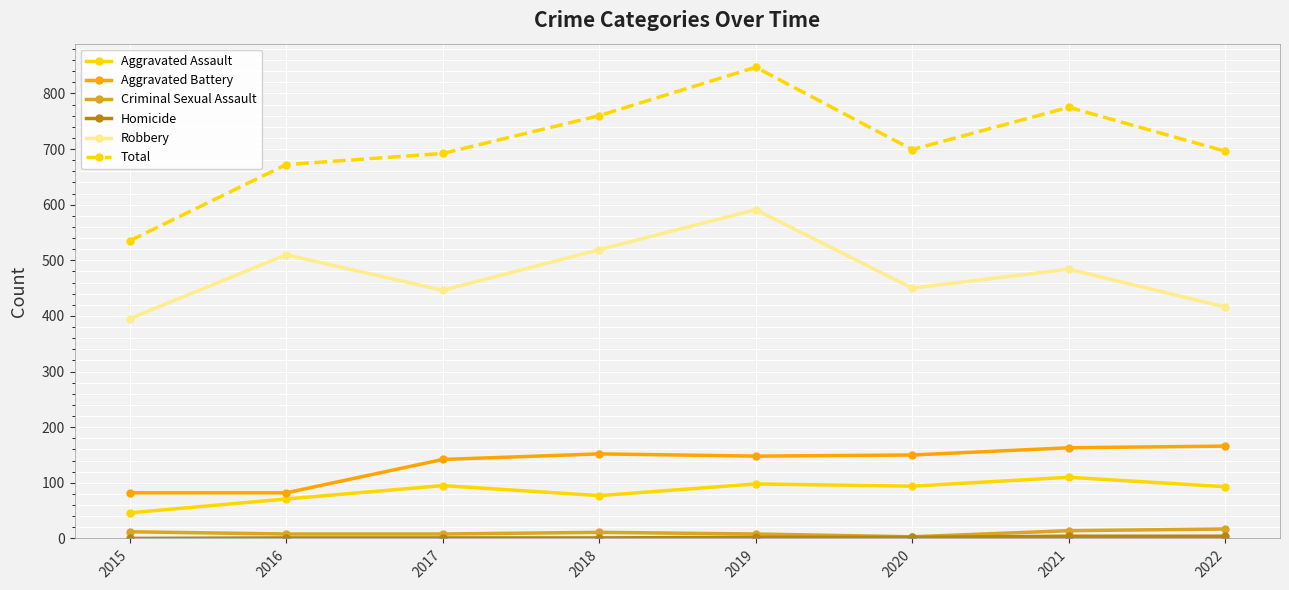

At which category is the sum across all series the highest?

2019